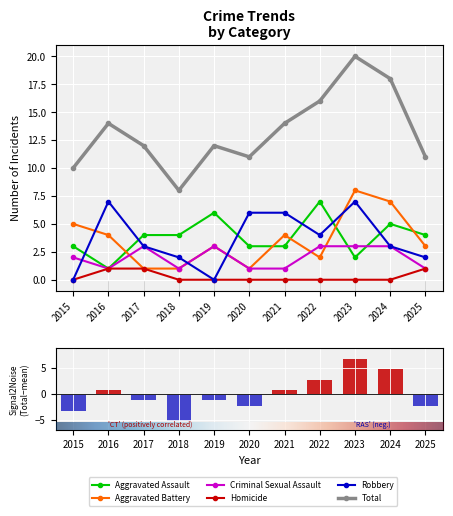

What is the difference between the second highest and minimum values in the Aggravated Assault series?

5